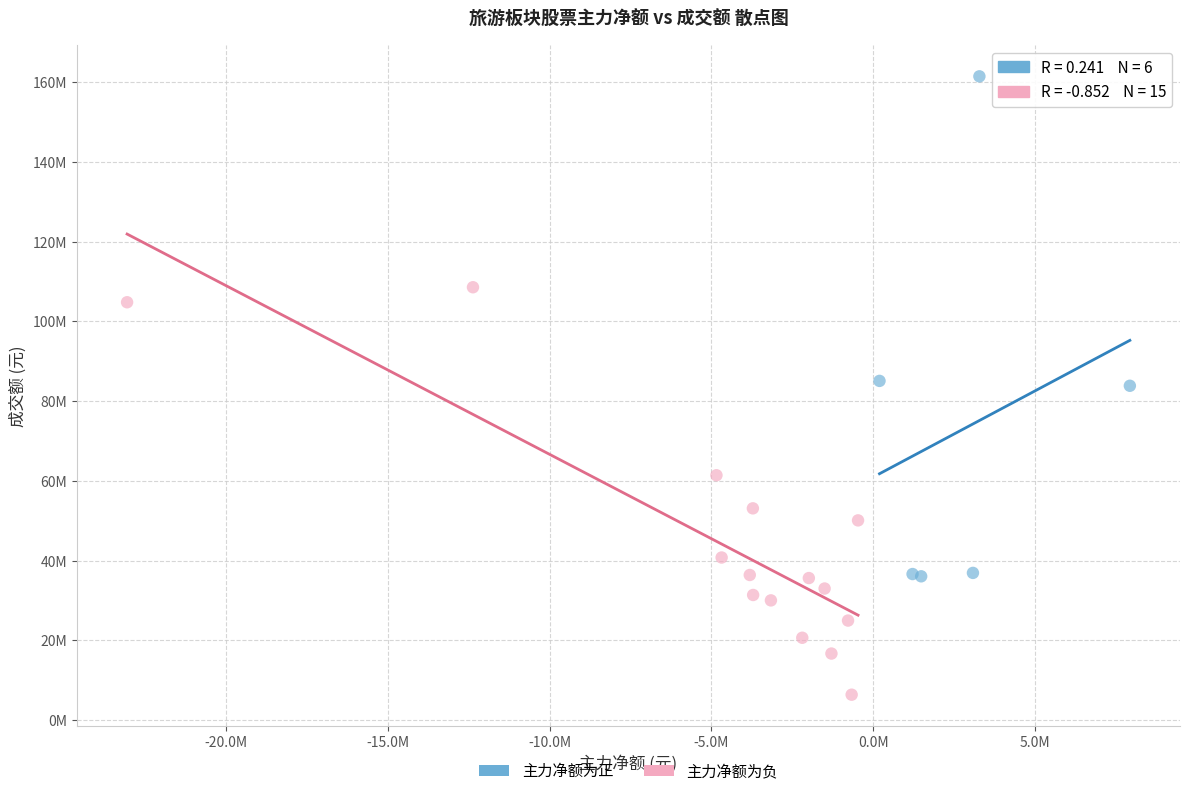

Which series has the widest spread of Y values?

主力净额为正